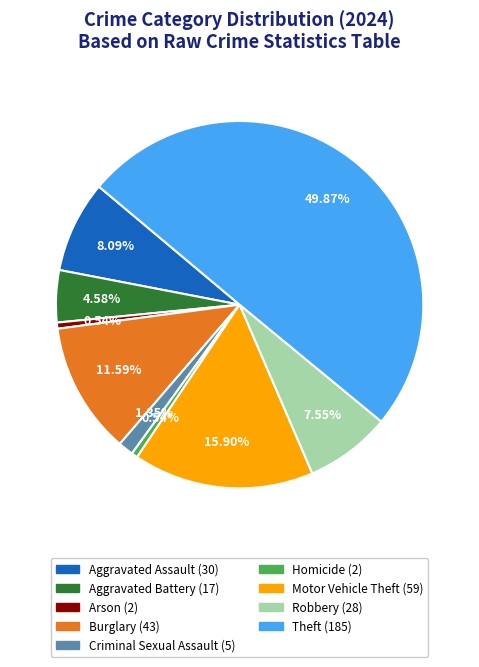

Is it true that Homicide is 1% of the pie?

True